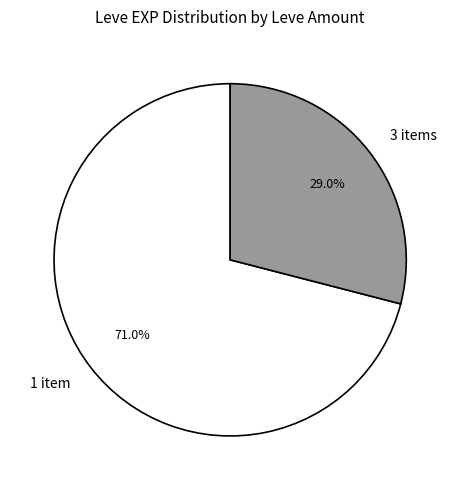

Do 1 item and 3 items together represent more than half of the pie?

Yes